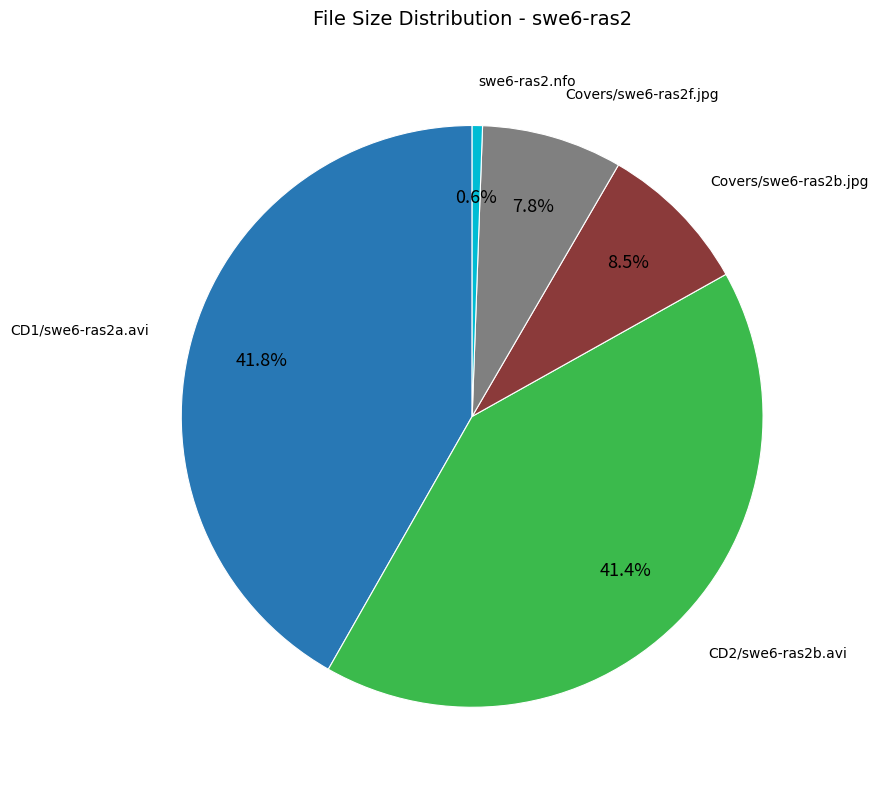

To the nearest percent, what is the average slice percentage?

20%